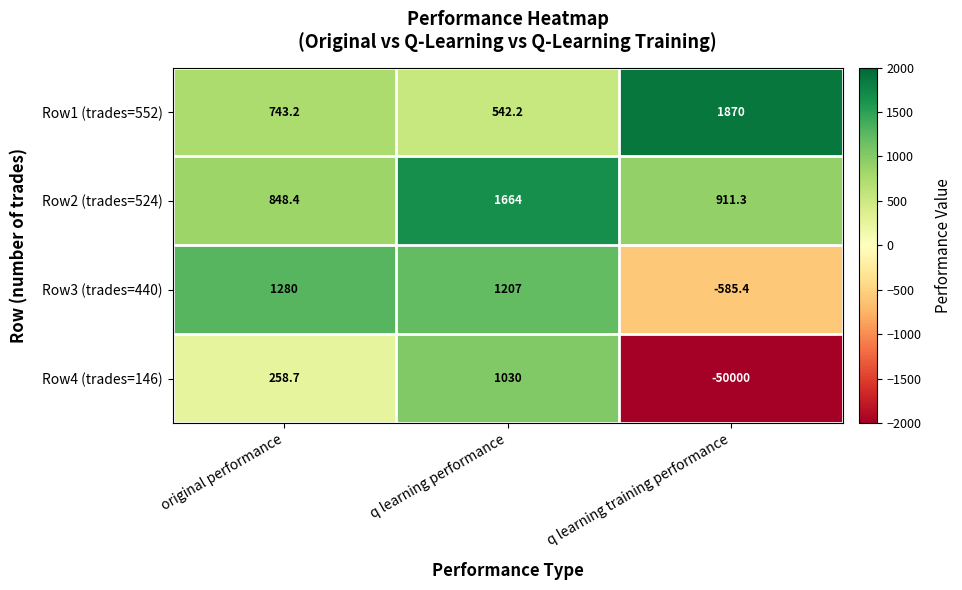

The value of Row4 (trades=146) at q learning performance is 1030.0. True or false?

True